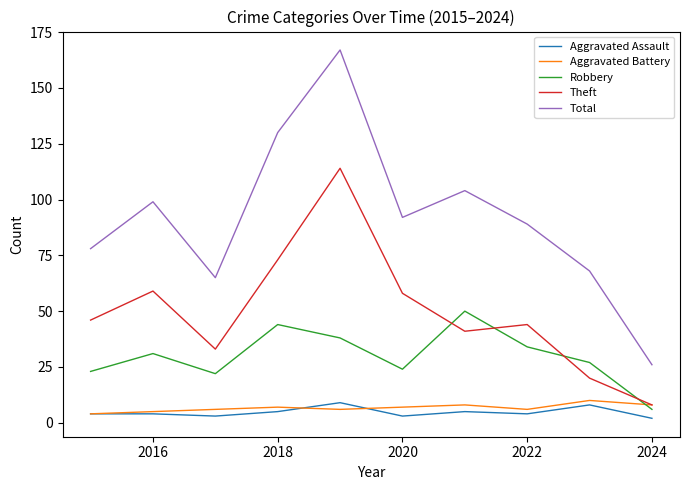

True or false: Total and Aggravated Battery cross at least once.

False